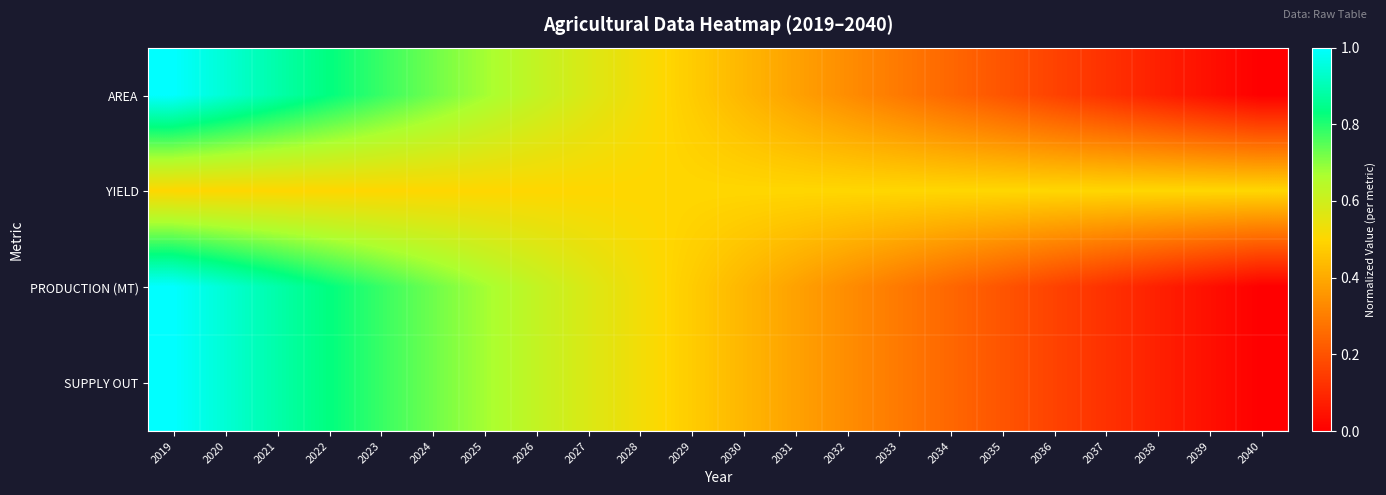

Reading left to right, transcribe all the data shown in this chart.

AREA: 2019=1.0	2020=0.9	2021=0.9	2022=0.8	2023=0.8	2024=0.7	2025=0.7	2026=0.6	2027=0.6	2028=0.5	2029=0.5	2030=0.4	2031=0.4	2032=0.3	2033=0.3	2034=0.2	2035=0.2	2036=0.2	2037=0.1	2038=0.1	2039=0.0	2040=0.0
YIELD: 2019=0.5	2020=0.5	2021=0.5	2022=0.5	2023=0.5	2024=0.5	2025=0.5	2026=0.5	2027=0.5	2028=0.5	2029=0.5	2030=0.5	2031=0.5	2032=0.5	2033=0.5	2034=0.5	2035=0.5	2036=0.5	2037=0.5	2038=0.5	2039=0.5	2040=0.5
PRODUCTION (MT): 2019=1.0	2020=0.9	2021=0.9	2022=0.8	2023=0.8	2024=0.7	2025=0.7	2026=0.6	2027=0.6	2028=0.5	2029=0.5	2030=0.4	2031=0.4	2032=0.3	2033=0.3	2034=0.2	2035=0.2	2036=0.2	2037=0.1	2038=0.1	2039=0.0	2040=0.0
SUPPLY OUT: 2019=1.0	2020=0.9	2021=0.9	2022=0.8	2023=0.8	2024=0.7	2025=0.7	2026=0.6	2027=0.6	2028=0.5	2029=0.5	2030=0.4	2031=0.4	2032=0.3	2033=0.3	2034=0.2	2035=0.2	2036=0.2	2037=0.1	2038=0.1	2039=0.0	2040=0.0